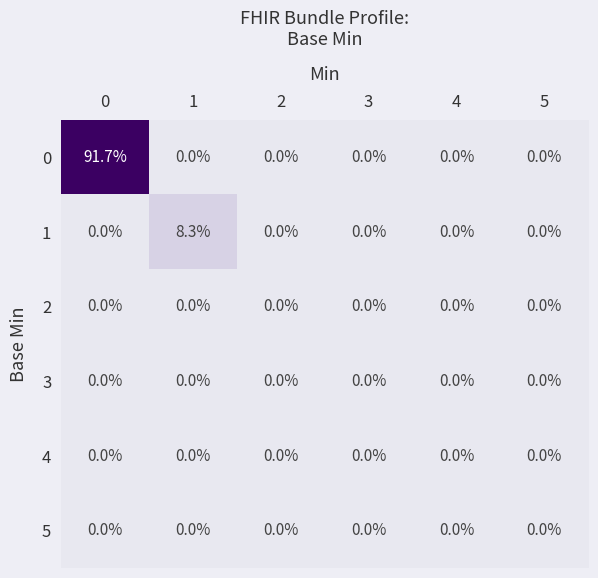

What is the sum of the 1 values at 1 and 5?

8.3